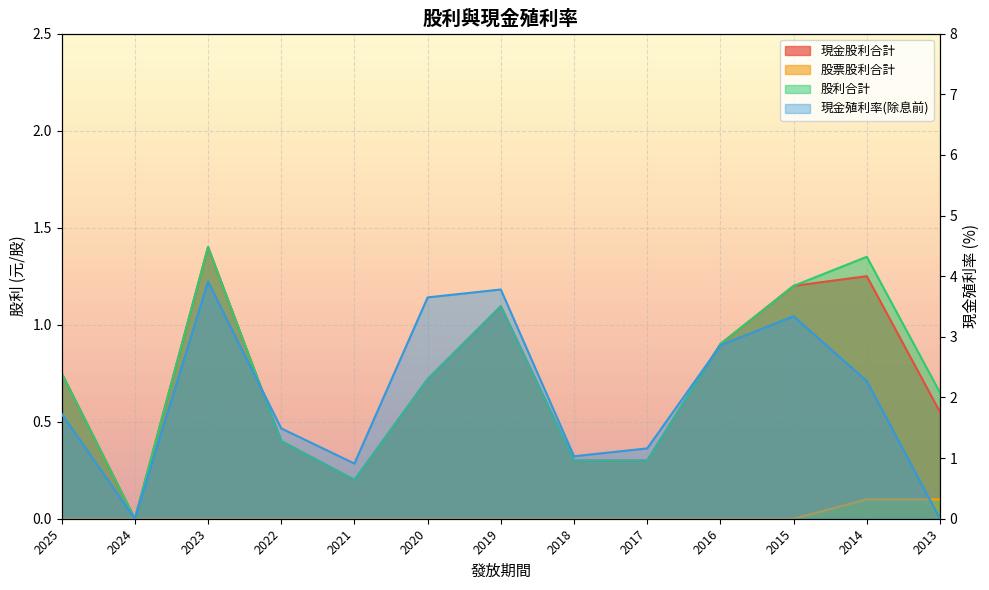

What is the spread (max minus min) of values at 2020?

3.6